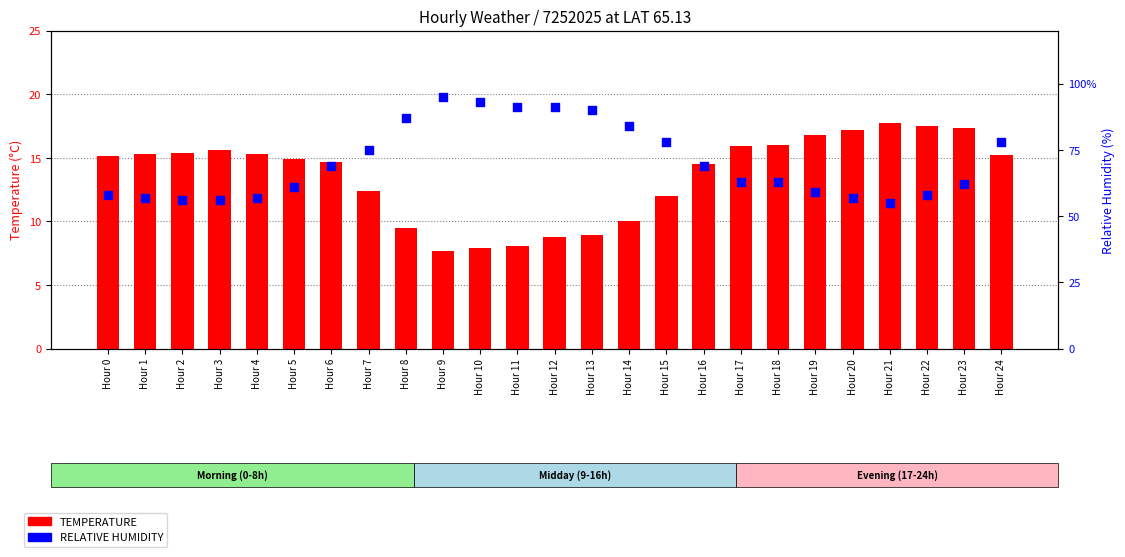

Is the value of RELATIVE HUMIDITY at Hour 6 greater than the value of TEMPERATURE at Hour 13?

Yes